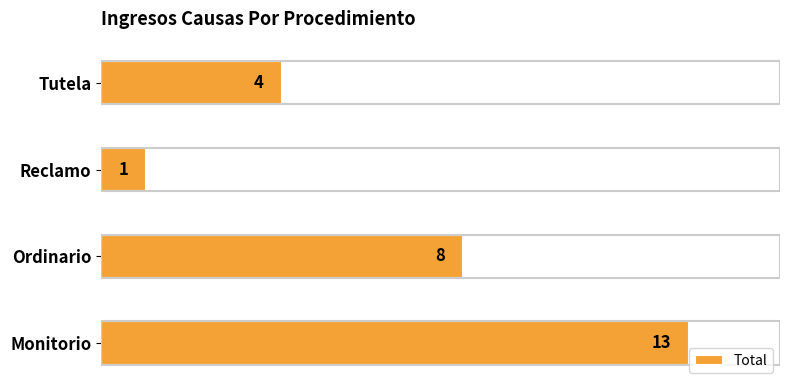

Count the values in the range 4 to 13.

3